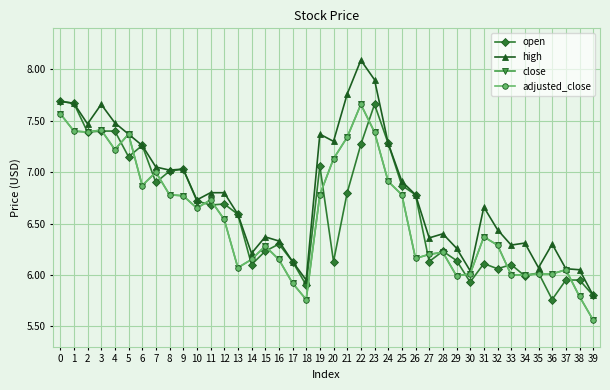

Where is the first local minimum for open?

2